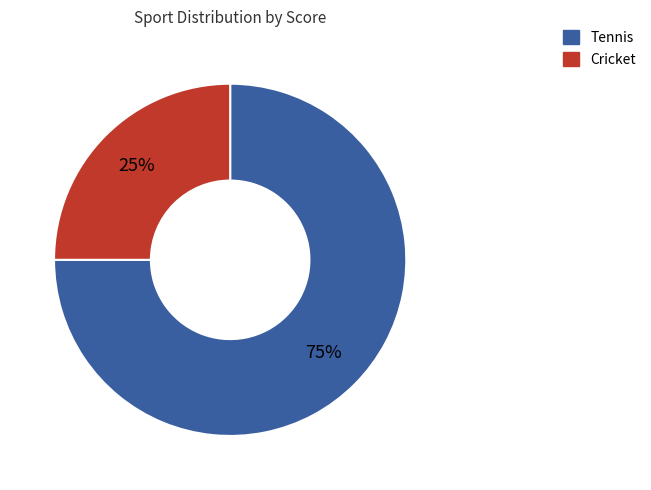

To the nearest percent, what is the average slice percentage?

50%